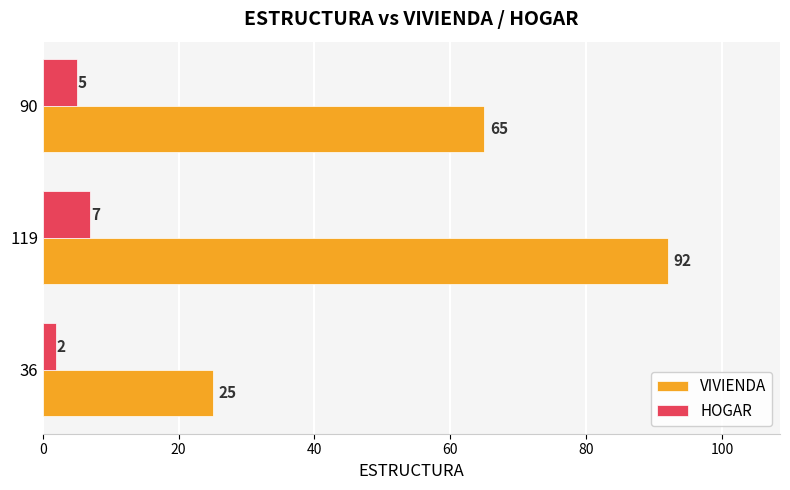

Is it true that VIVIENDA equals 115 at 90?

False